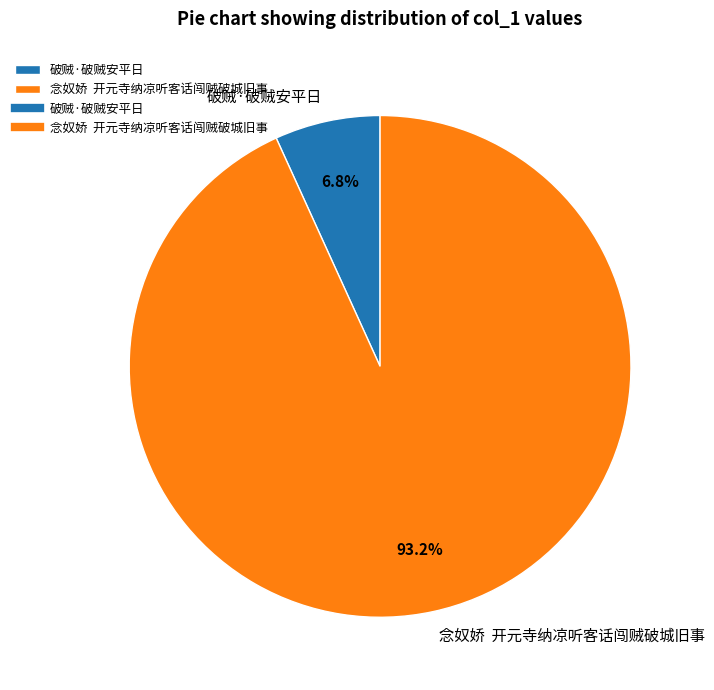

What is the total percentage of 念奴娇 开元寺纳凉听客话闯贼破城旧事 and 破贼·破贼安平日?

100.0%